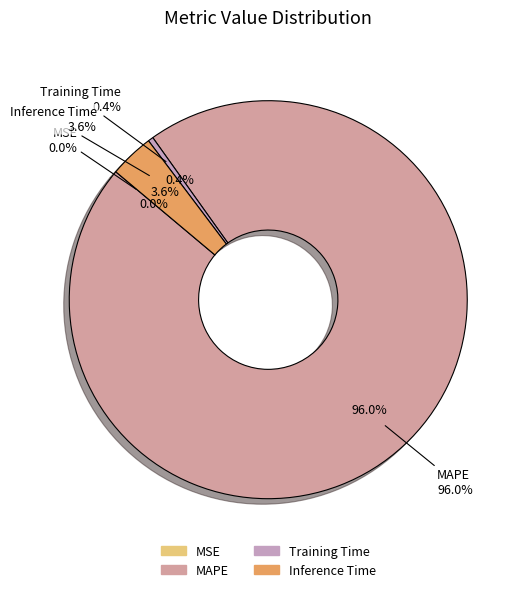

Rank the categories by value from lowest to highest.

MSE, Training Time, Inference Time, MAPE